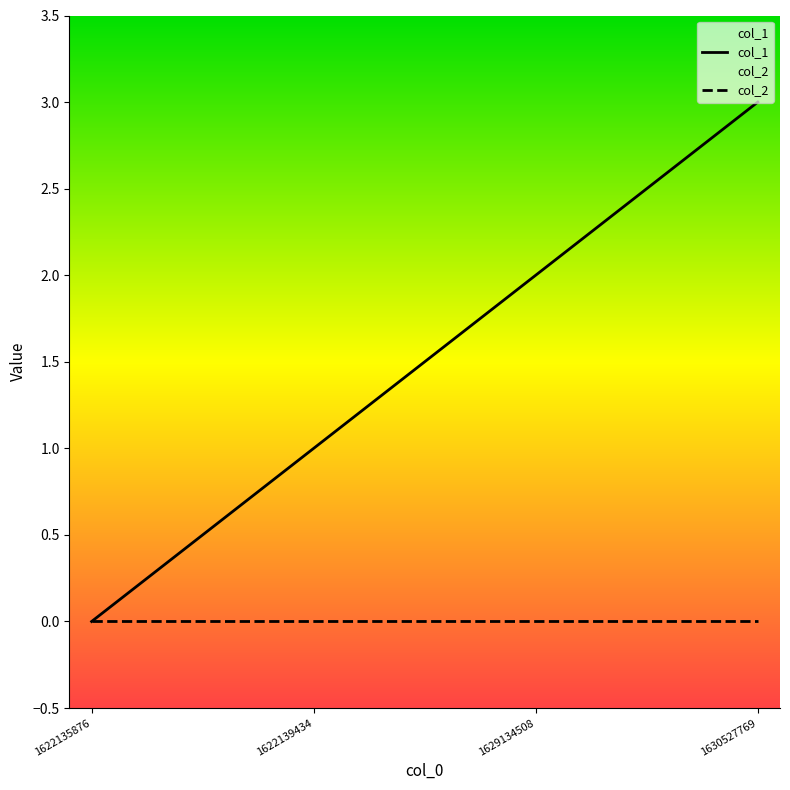

What is the change in value from 1622135876 to 1629134508?

+2